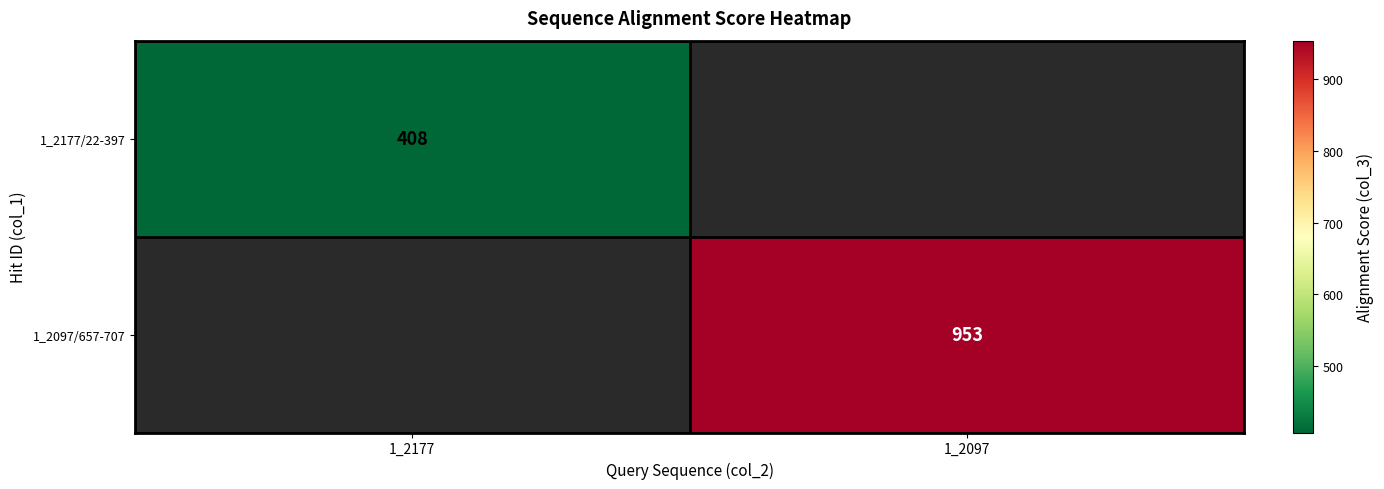

Is the value of 1_2097/657-707 at 1_2097 greater than the value of 1_2177/22-397 at 1_2177?

Yes